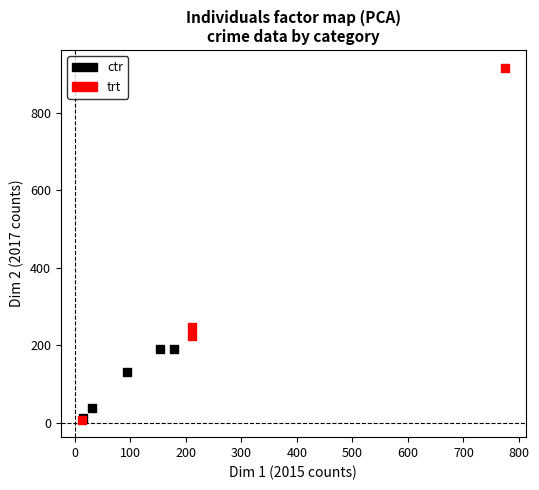

Which series contains the highest Y value?

trt